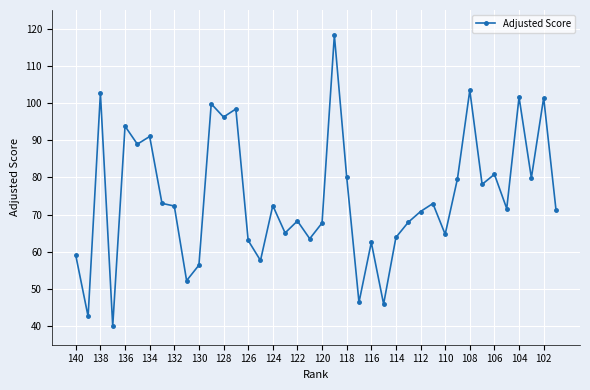

True or false: there are more than 0 points higher than both neighbors.

True